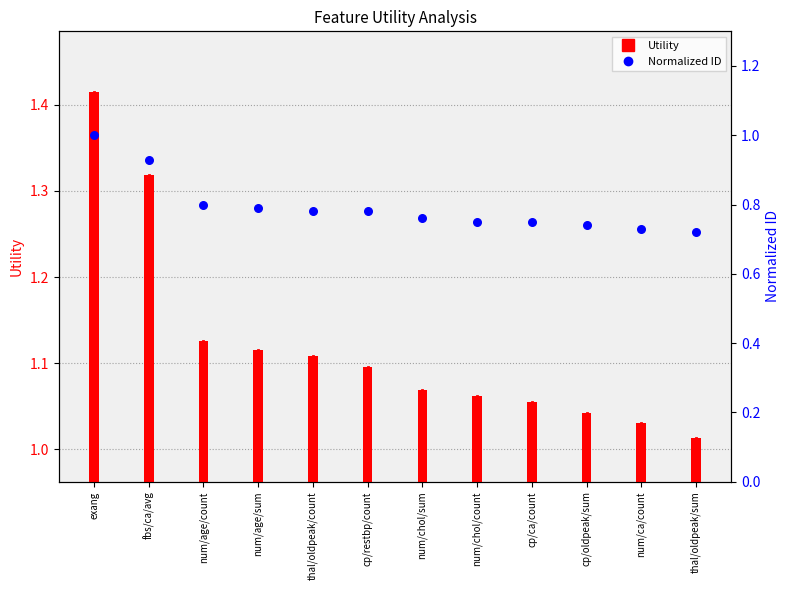

Which series reaches the maximum Y coordinate?

Utility